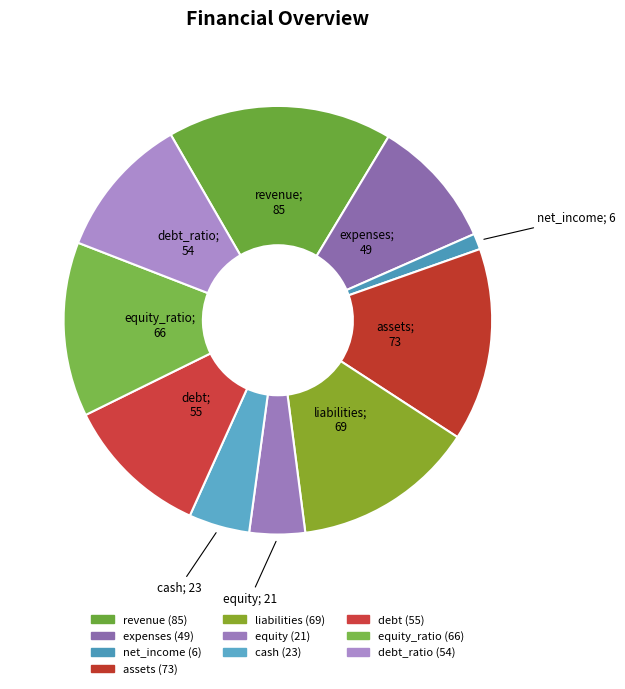

Is there a majority slice in this chart?

No